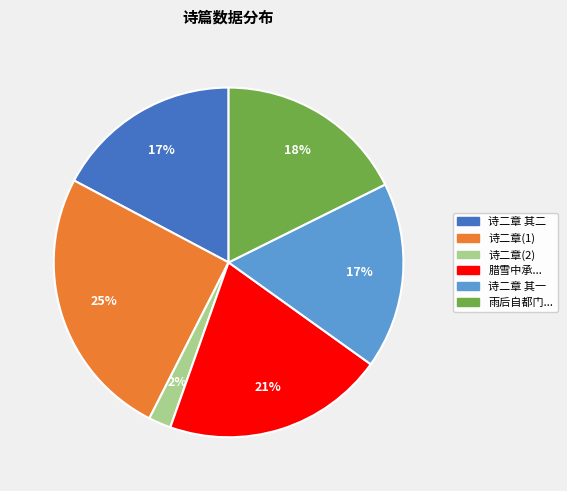

Does any single category account for the majority?

No